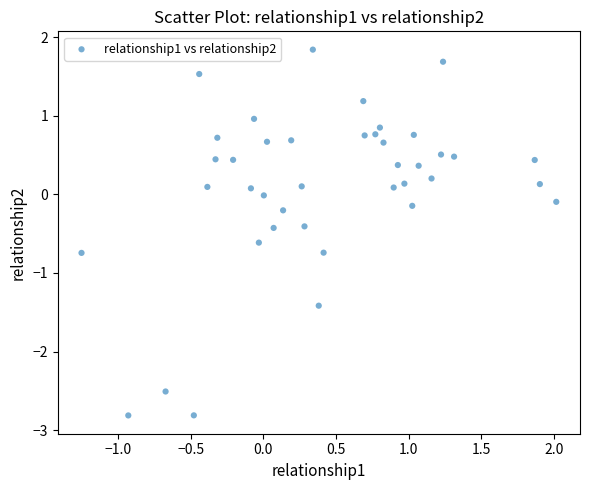

What is the range of X values (max minus min)?

3.3